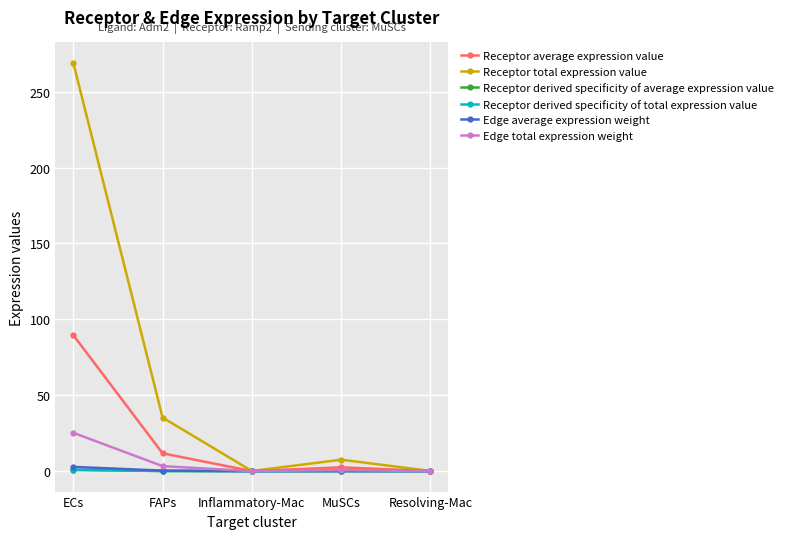

Which series has the largest range (max minus min)?

Receptor total expression value